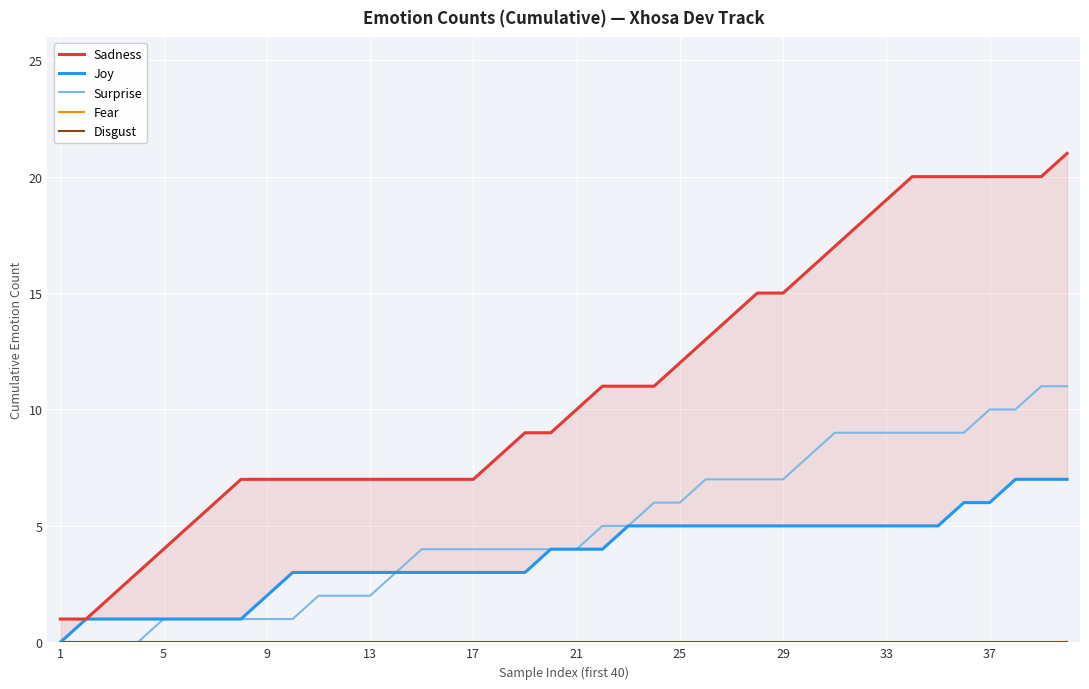

True or false: Sadness and Fear cross at least once.

False